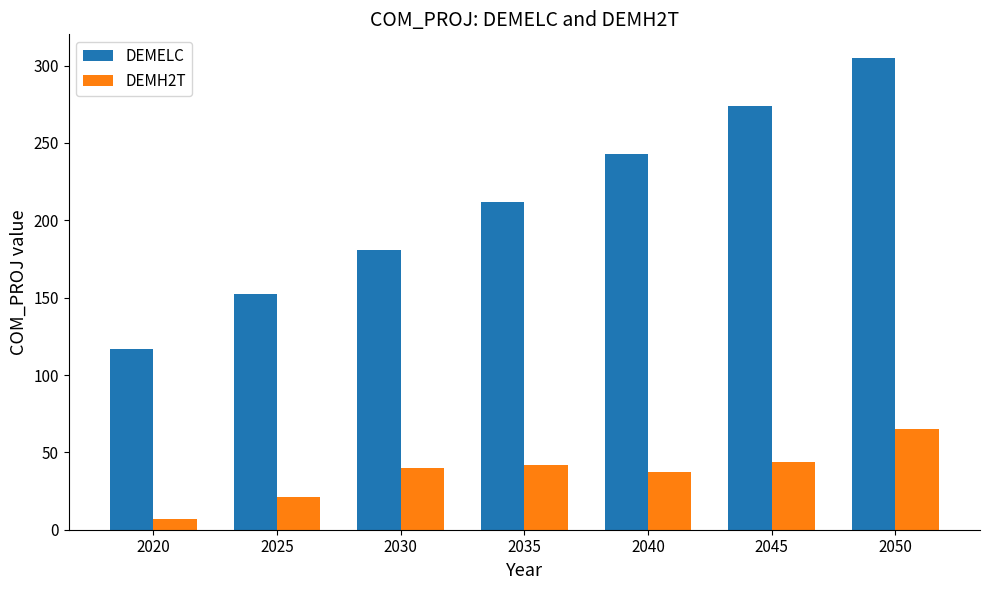

The value of DEMELC at 2030 is 122.4. True or false?

False